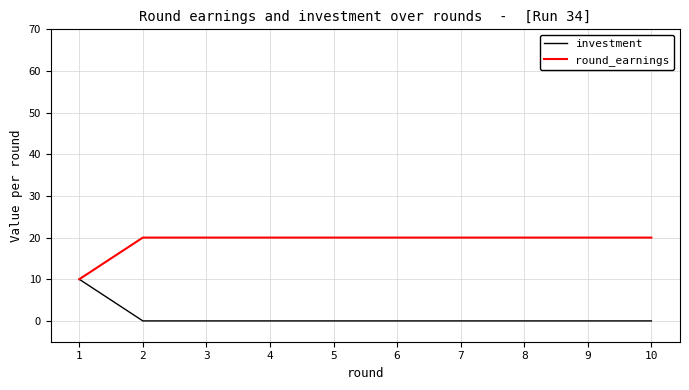

Does the chart have visible grid lines?

Yes